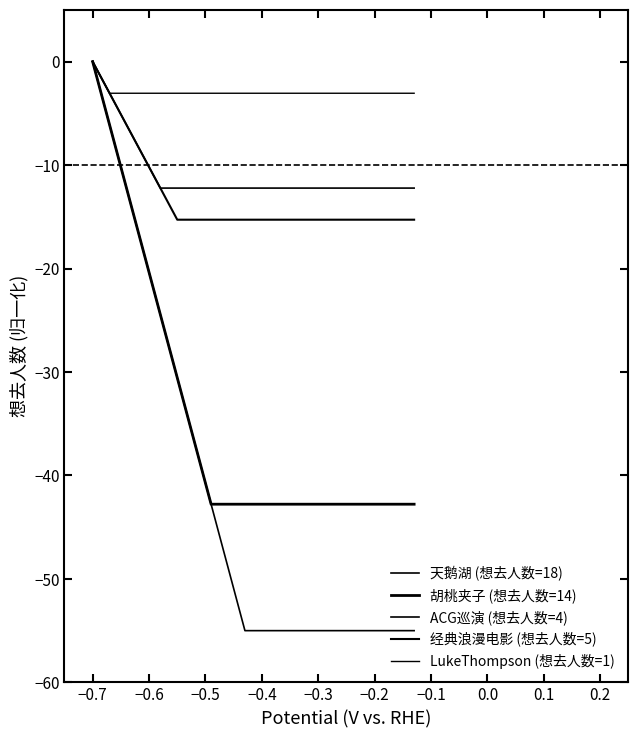

True or false: LukeThompson (想去人数=1) and ACG巡演 (想去人数=4) intersect in this chart.

False